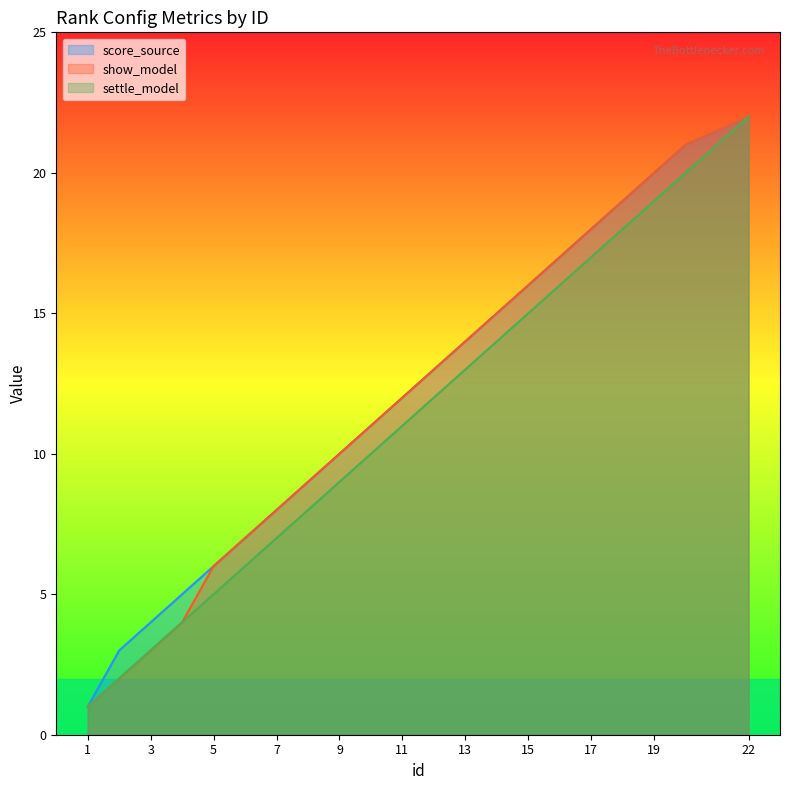

Count the number of data series in this chart.

3